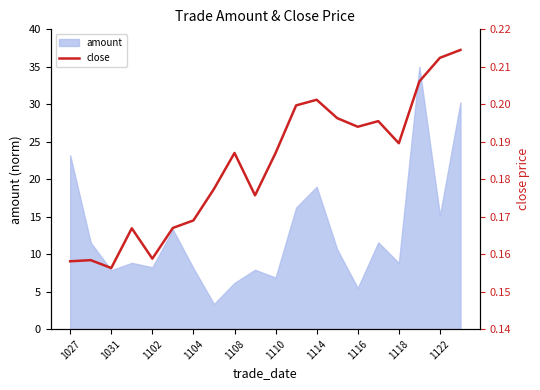

The value of amount at 1118 is 3.9. True or false?

False